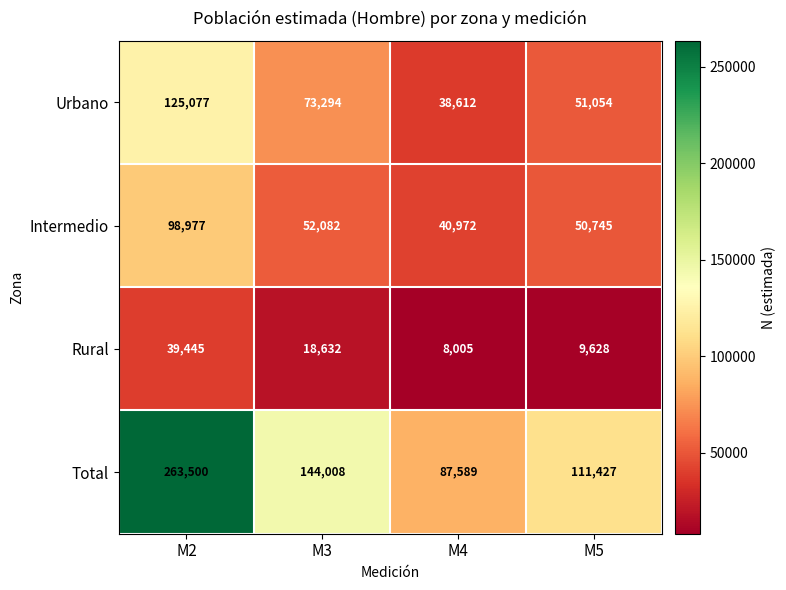

Reading left to right, list all the values displayed in this chart.

Urbano: 125077	73294	38612	51054
Intermedio: 98977	52082	40972	50745
Rural: 39445	18632	8005	9628
Total: 263500	144008	87589	111427